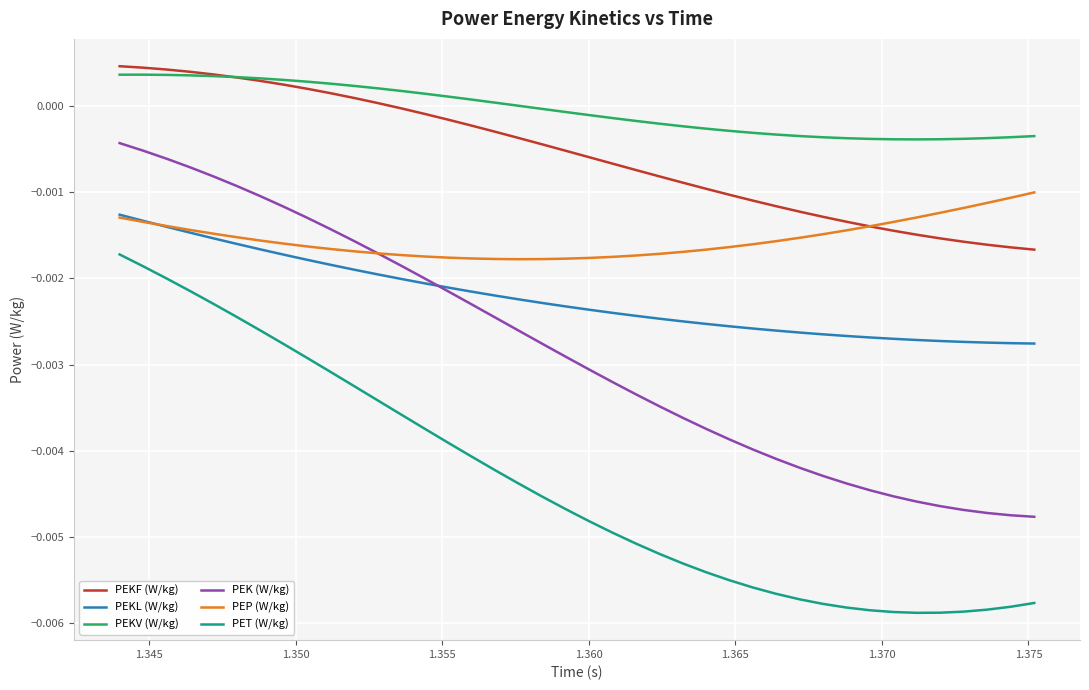

Which series has the largest total across all categories?

PEKV (W/kg)